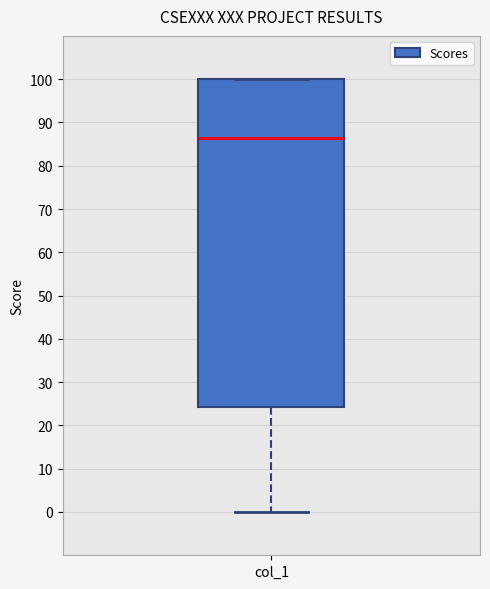

Transcribe this box plot: give where the median line is, the range the box spans, and where the two whiskers end, as read against the y-axis. The values are not printed on the chart, so give them approximately, as read against the axis.

median 87, box 24 to 100, whiskers 0 to 100